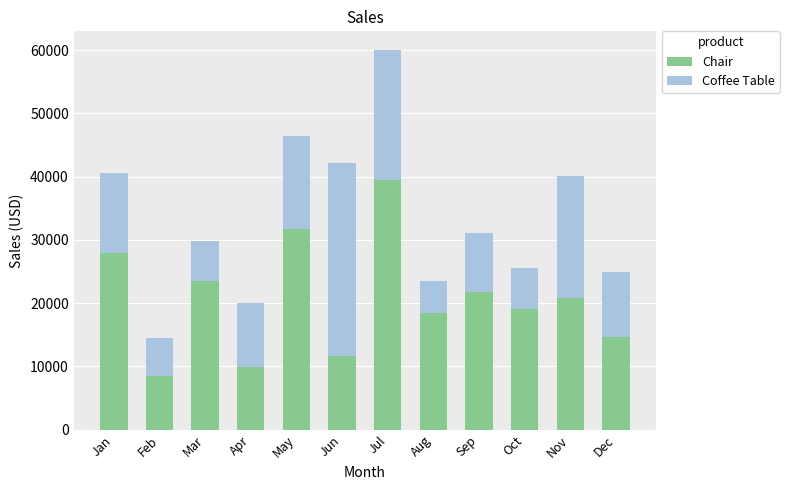

The value of Chair at Sep is 21820.8. True or false?

True